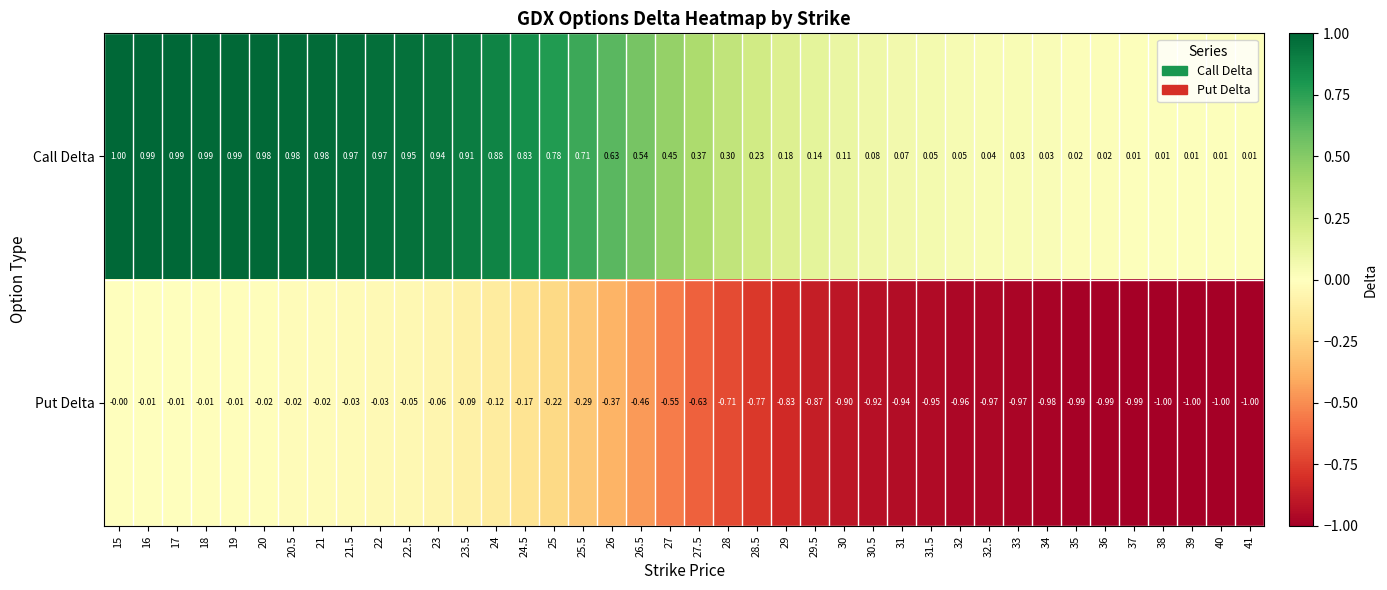

What is the spread (max minus min) of values at 31?

1.0